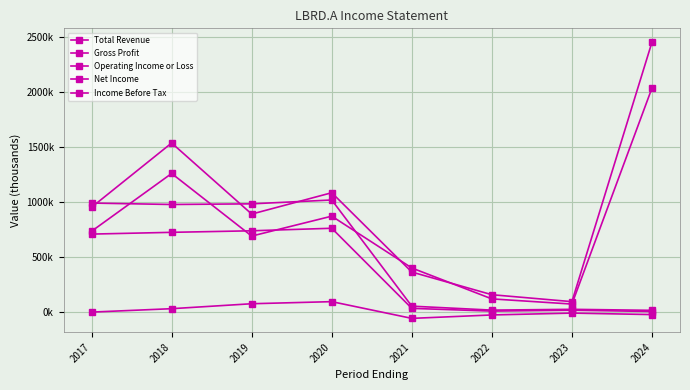

Count the number of categories in the chart.

8